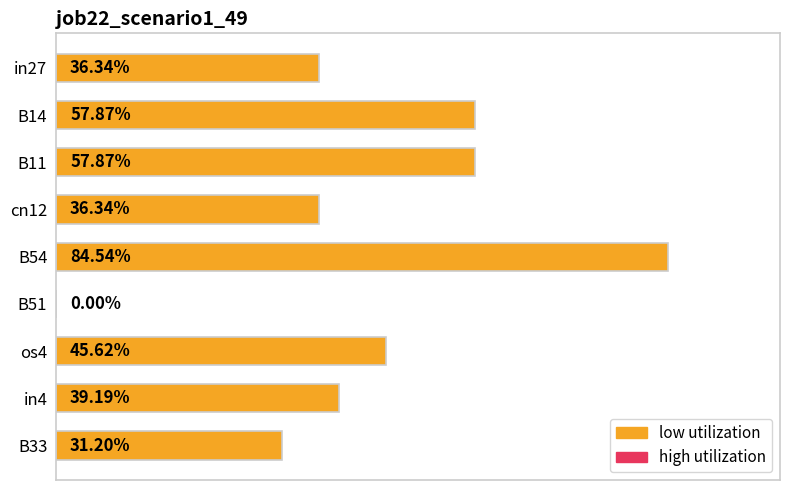

How many values are between 0 and 1?

9